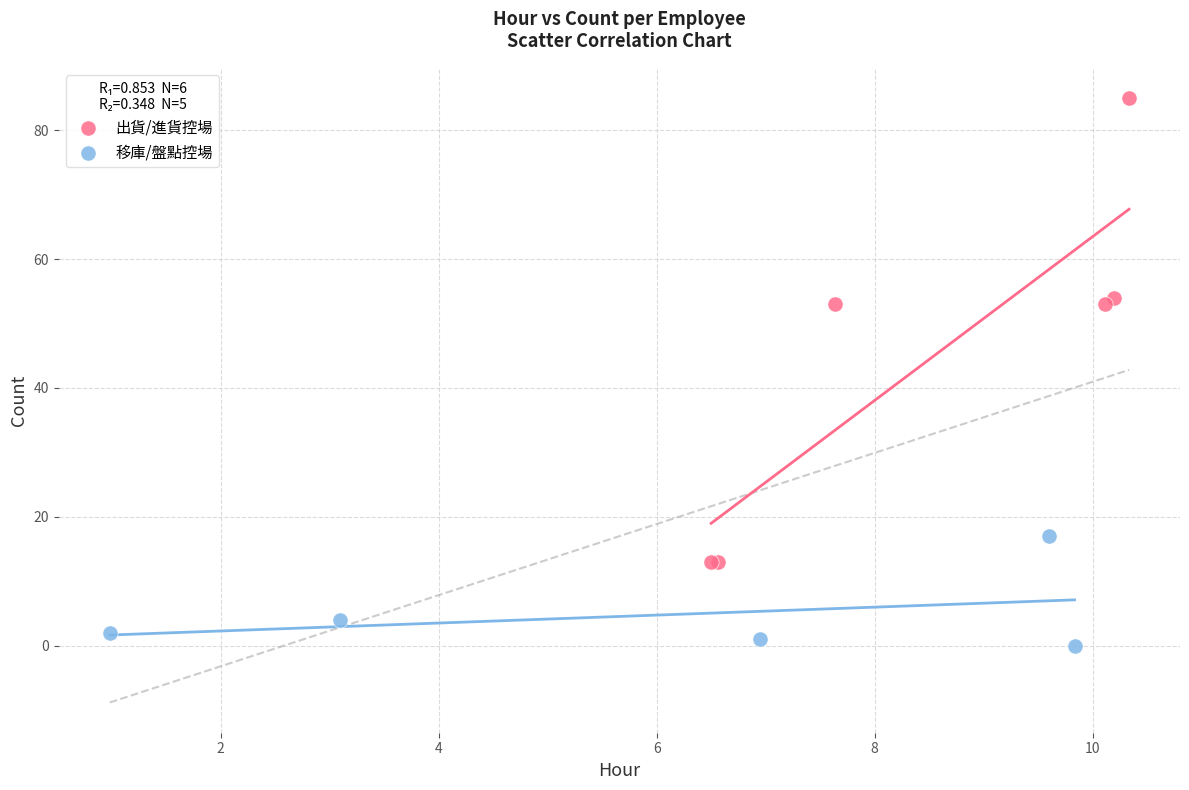

Which series contains the highest Y value?

出貨/進貨控場